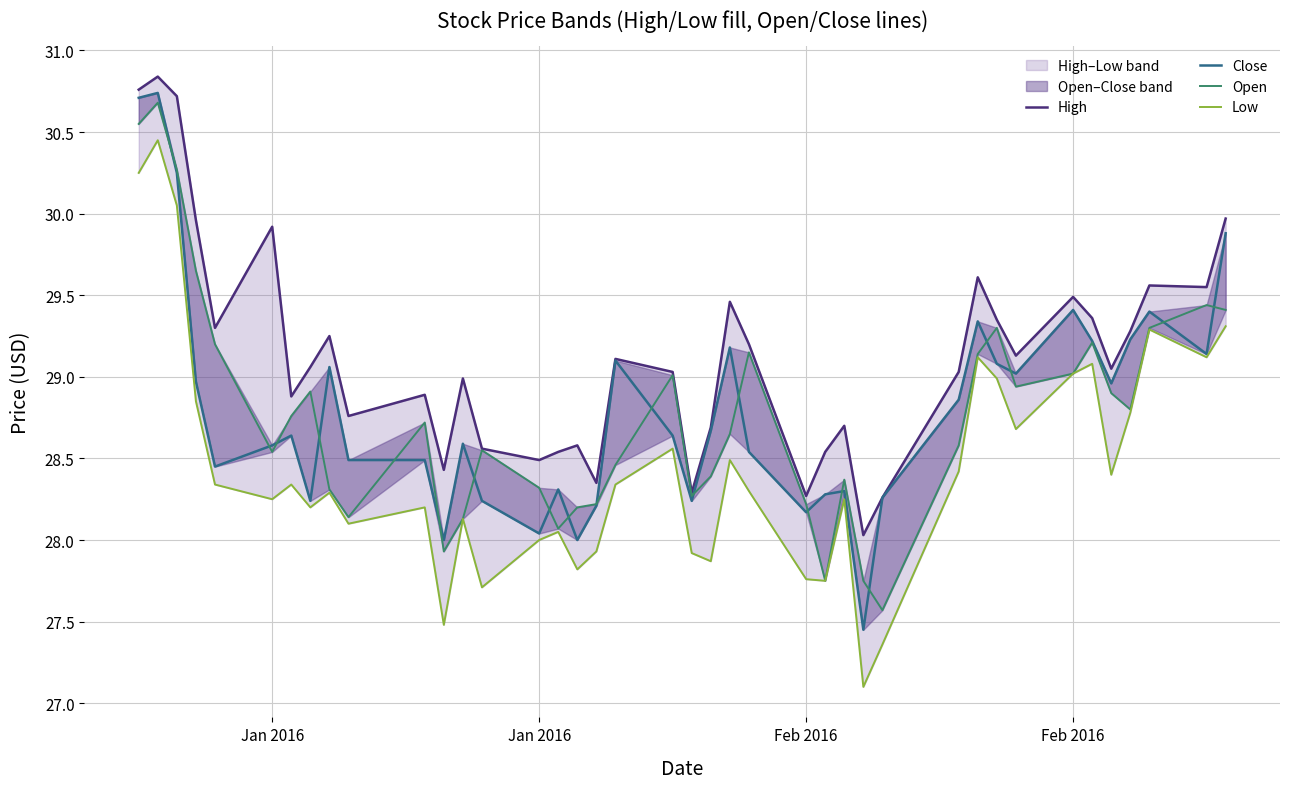

What is the label of the 2nd point from the left?

Jan 2016